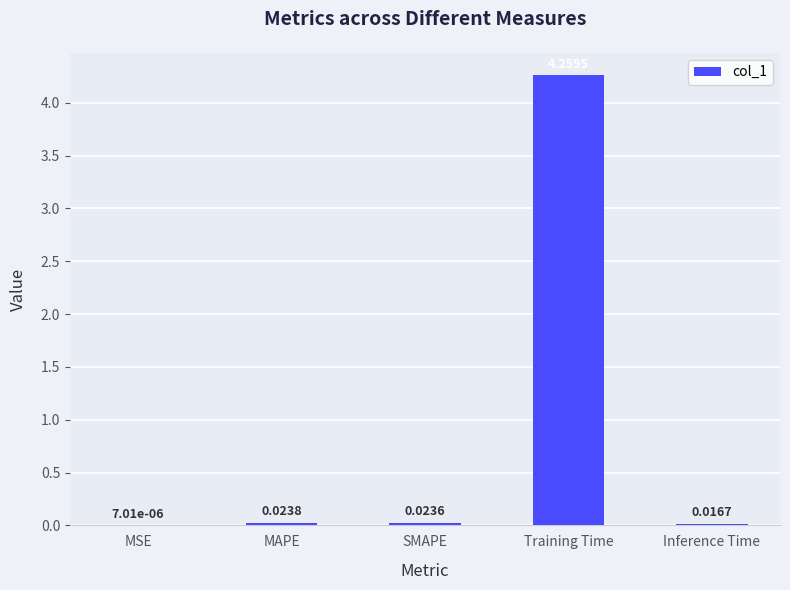

Where is the data nearest to the value 2?

MAPE